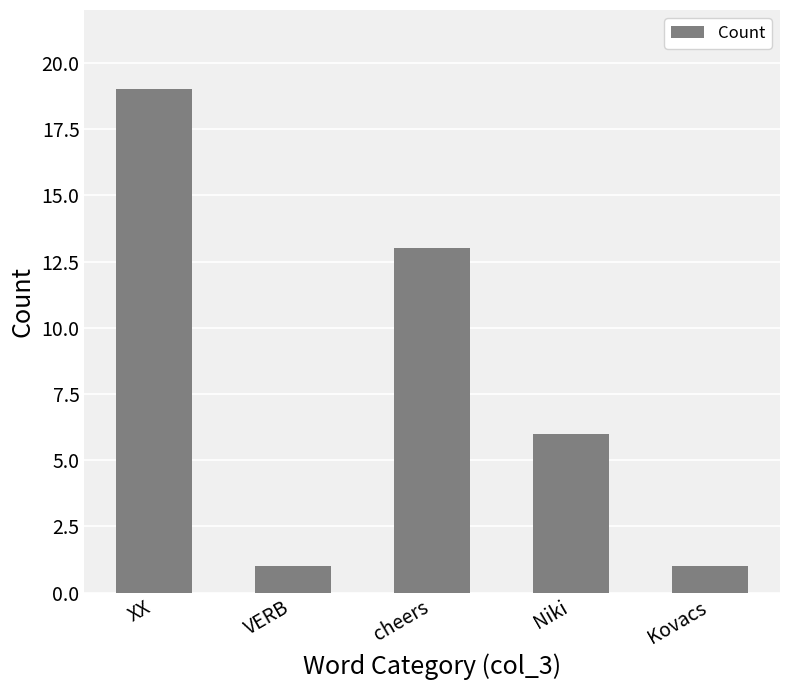

At which label is the value closest to 10?

cheers